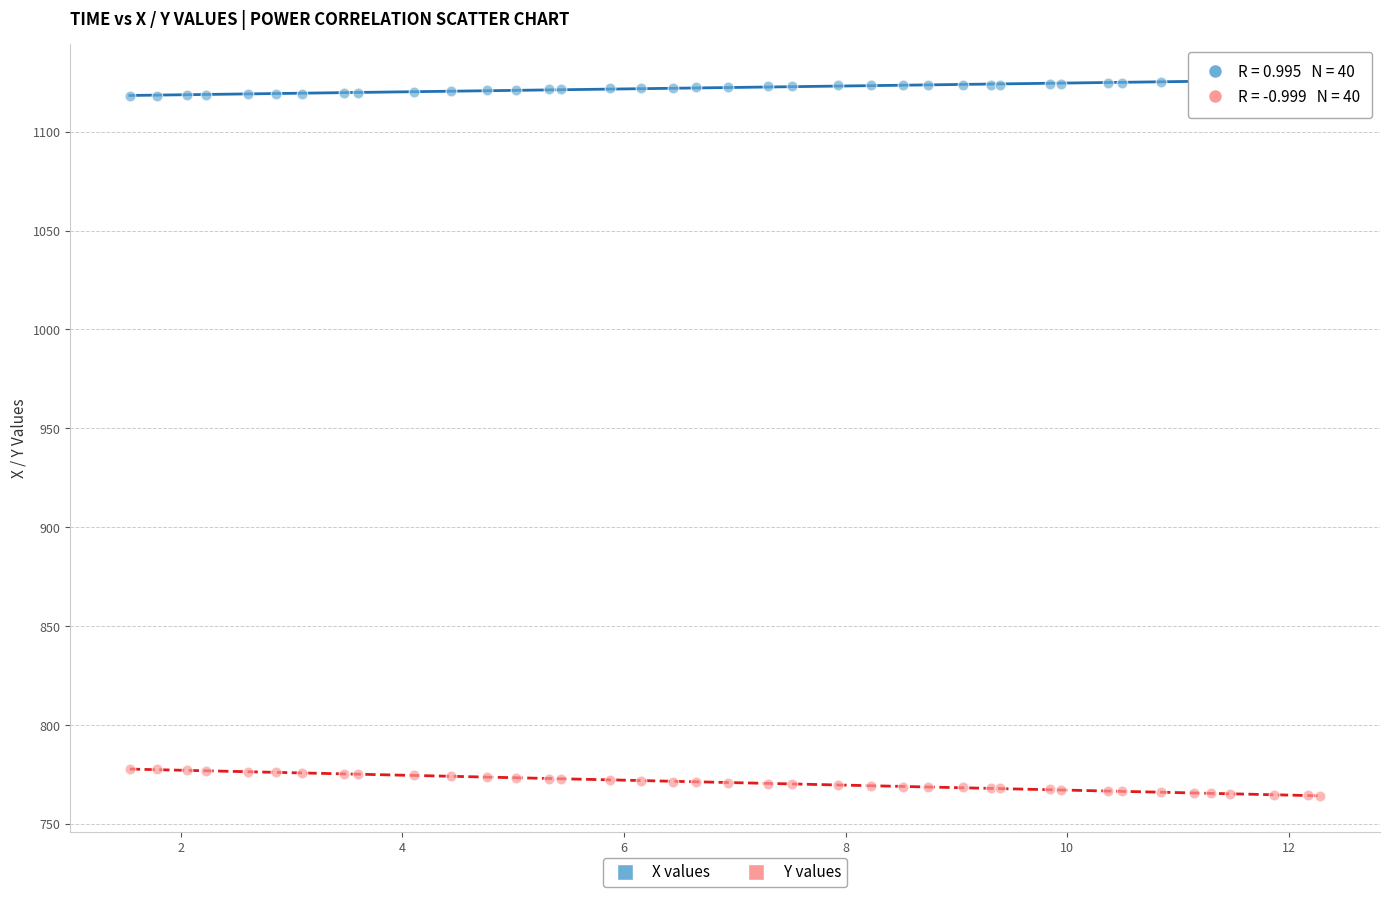

Which series reaches the minimum Y coordinate?

Y values